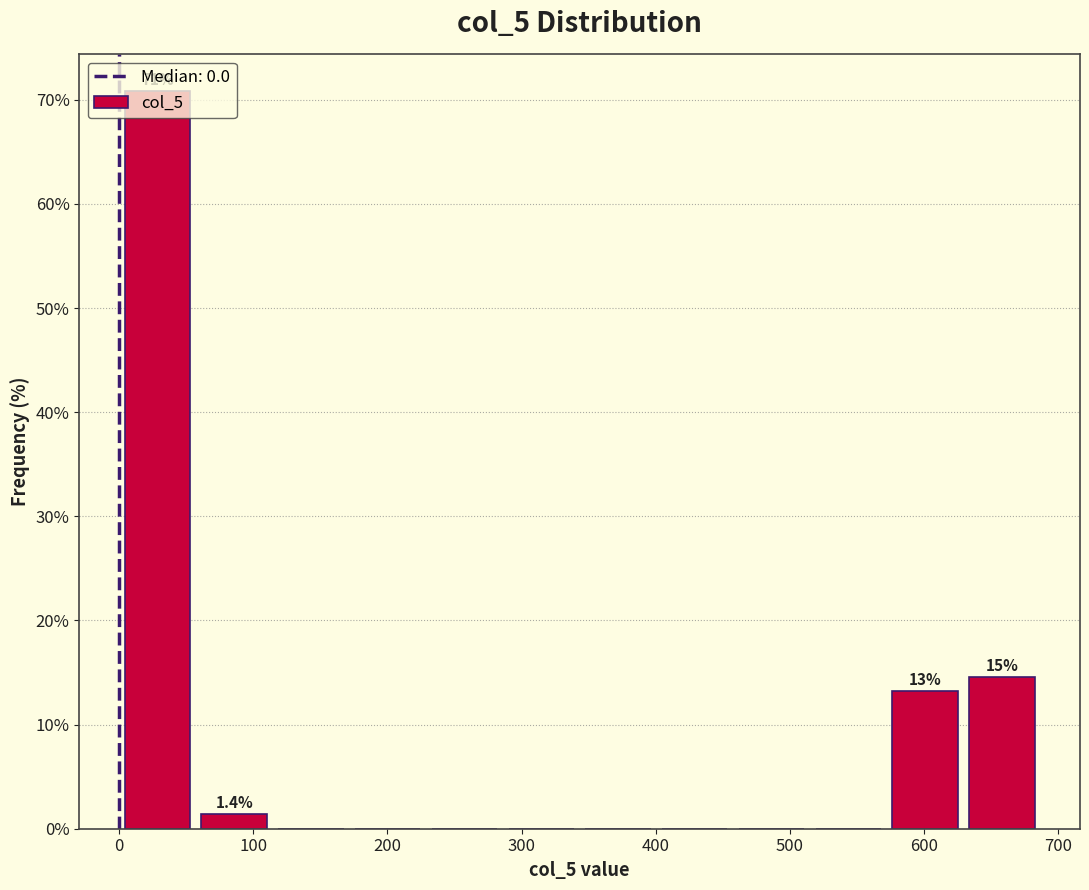

Over which range of the x-axis is the bar tallest?

0 to 60